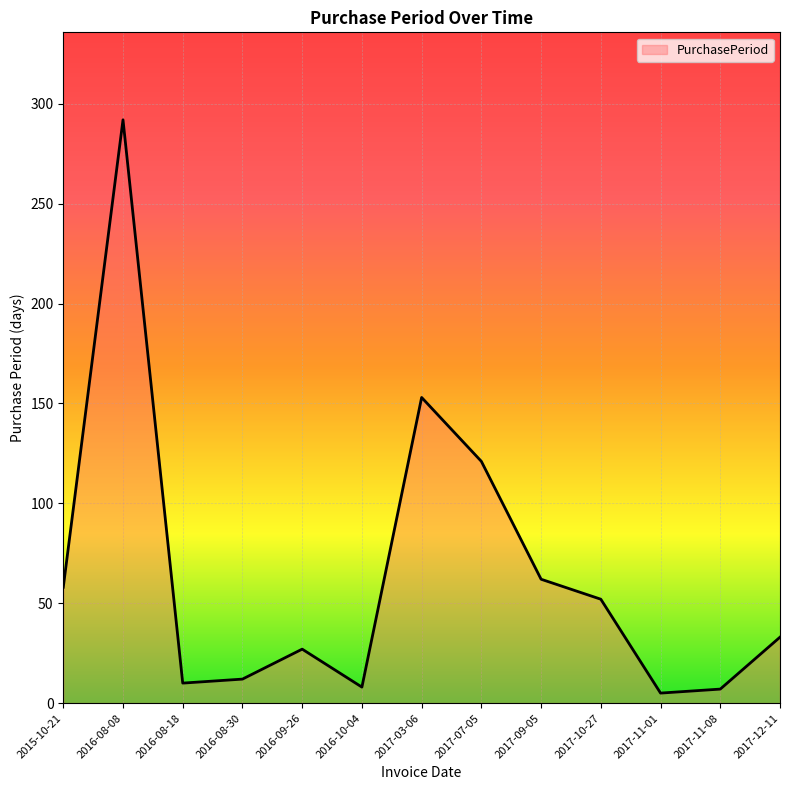

How many interior local peaks (higher than both neighbors) does the data have?

3